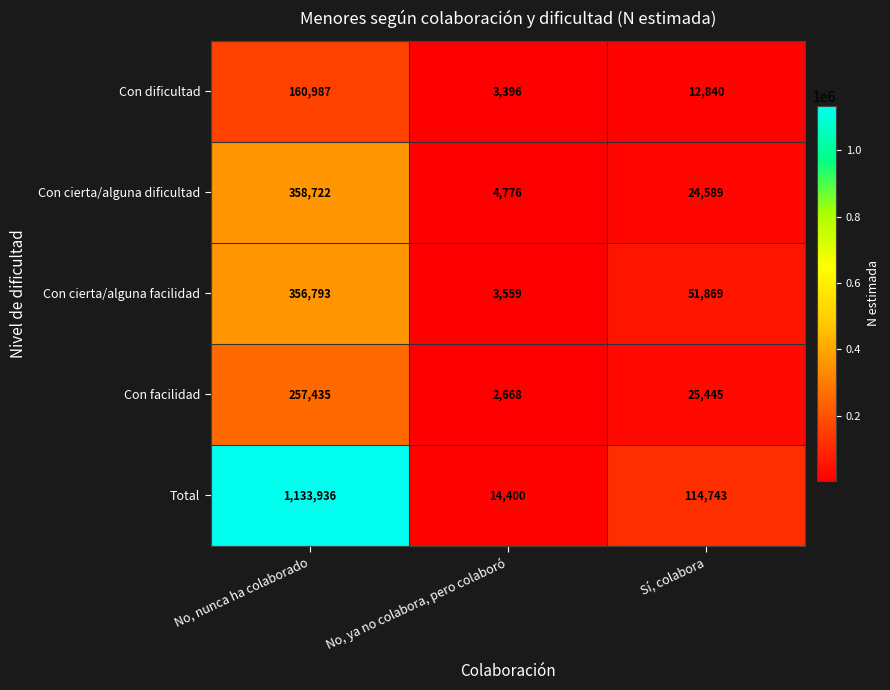

What value does the Con cierta/alguna facilidad series have at No, ya no colabora, pero colaboró?

3559